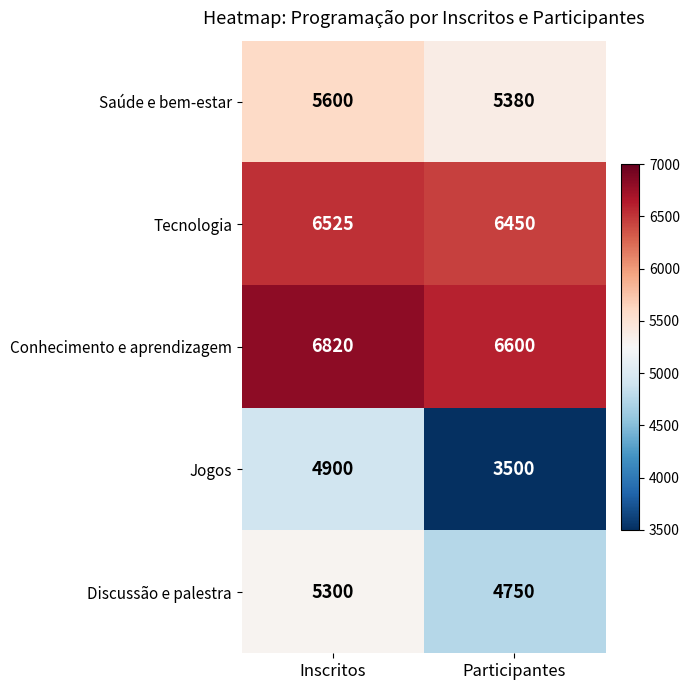

How many distinct data groups are displayed?

5